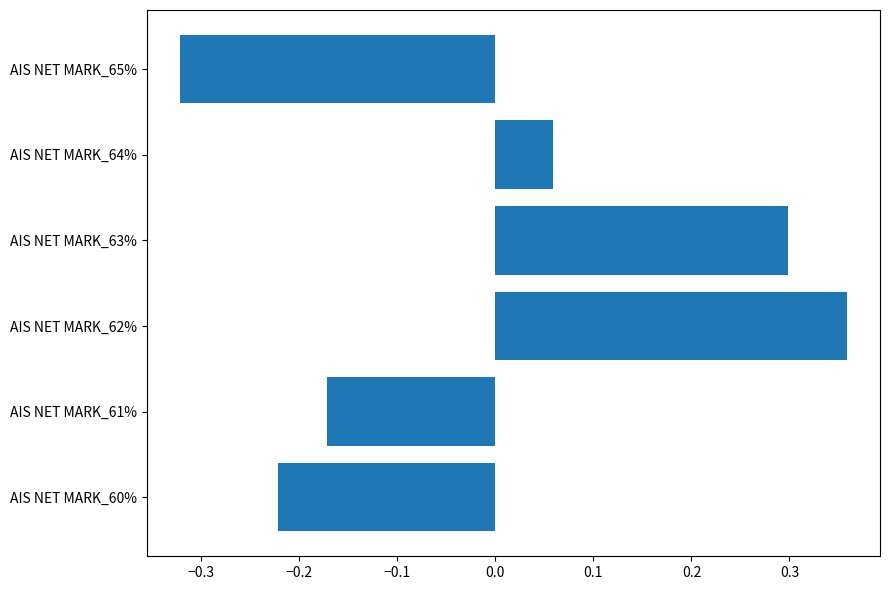

Rank the categories by value from highest to lowest.

AIS NET MARK_62%, AIS NET MARK_63%, AIS NET MARK_64%, AIS NET MARK_61%, AIS NET MARK_60%, AIS NET MARK_65%